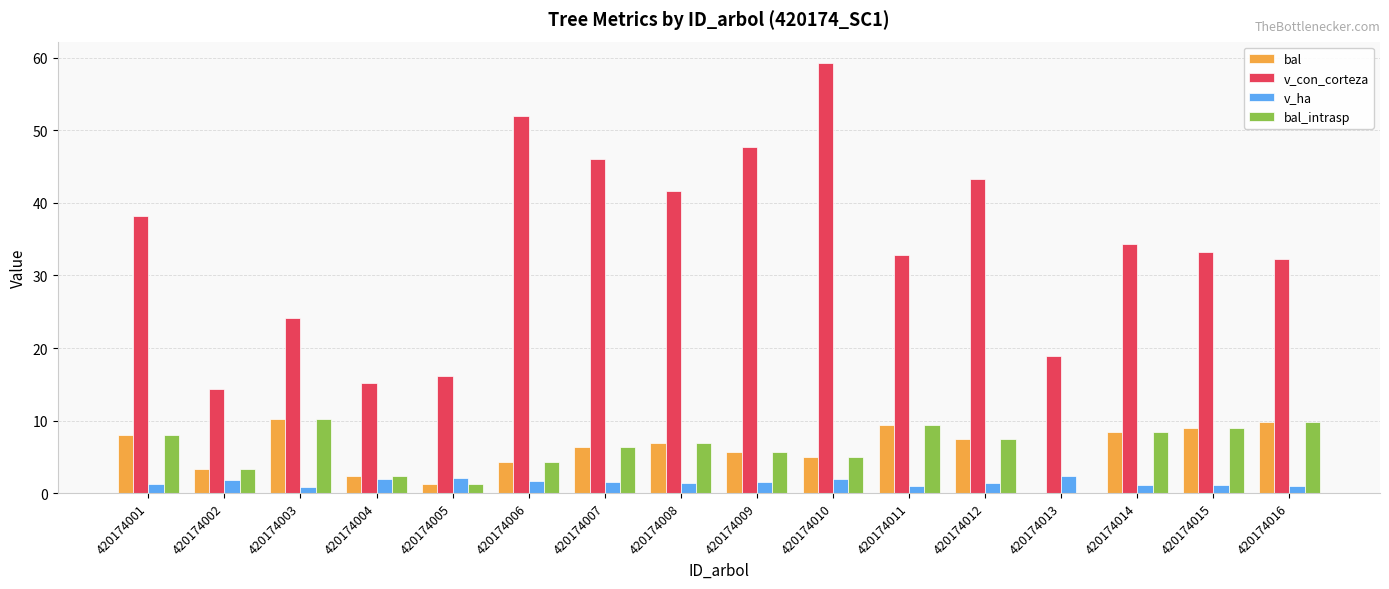

How many groups of bars are there?

16